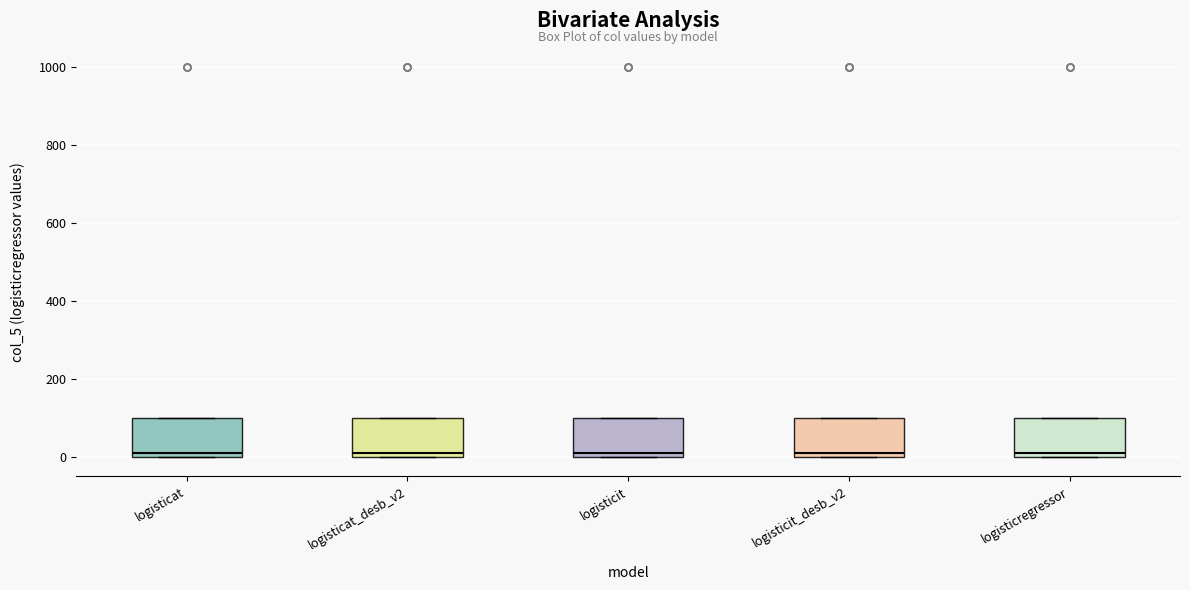

Reading left to right, read every box against the y-axis: the position of its median line, the range the box covers, and the ends of its whiskers. The values are not printed on the chart, so give them approximately, as read against the axis.

logisticat: median 20, box 0 to 100, whiskers 0 to 100
logisticat_desb_v2: median 20, box 0 to 100, whiskers 0 to 100
logisticit: median 20, box 0 to 100, whiskers 0 to 100
logisticit_desb_v2: median 20, box 0 to 100, whiskers 0 to 100
logisticregressor: median 20, box 0 to 100, whiskers 0 to 100